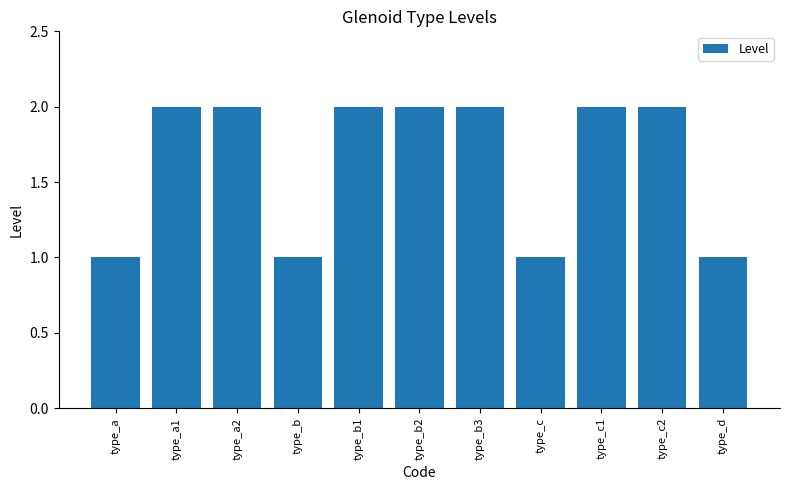

What is the value of the 8th bar from the left?

1